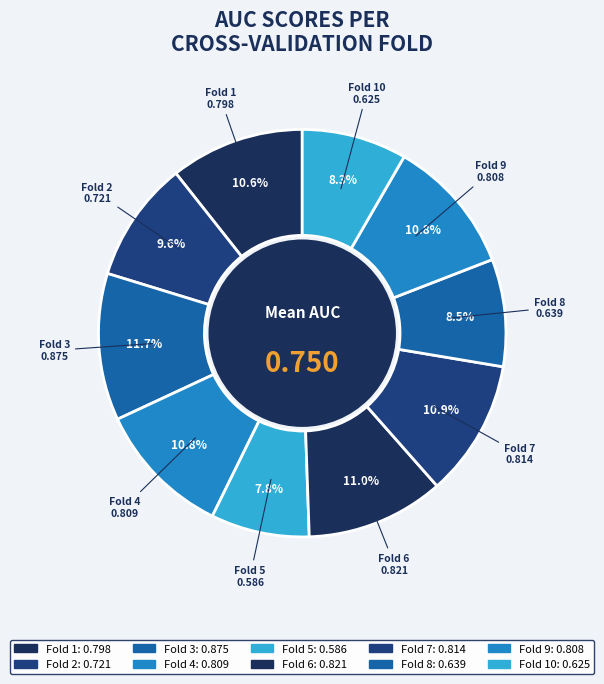

Is there any slice that represents more than half of the pie?

No